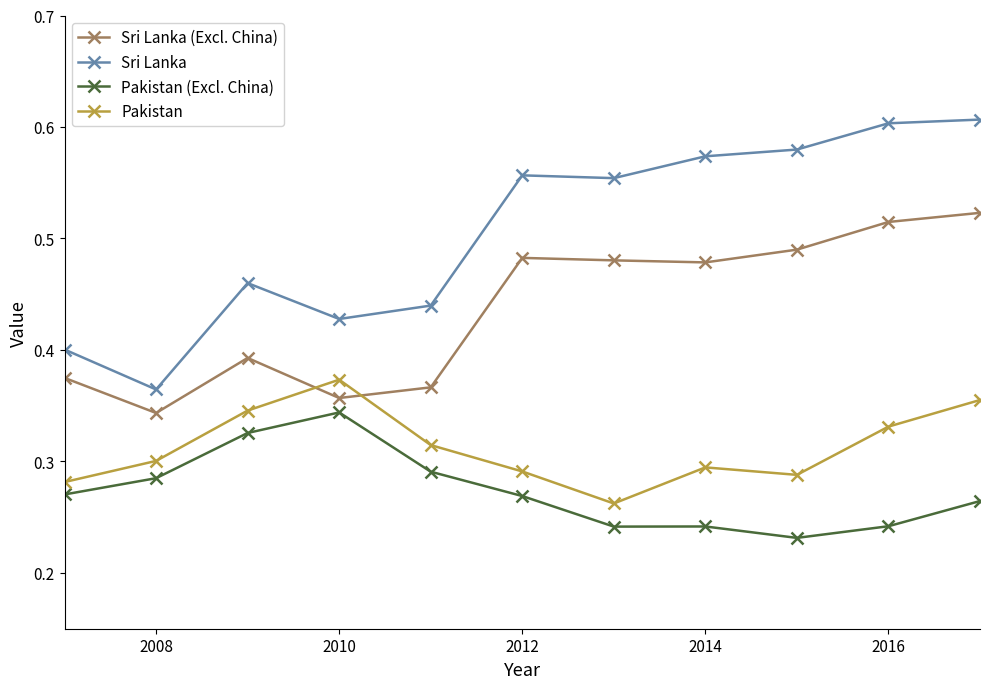

Count the Pakistan values in the range 0 to 1.

11